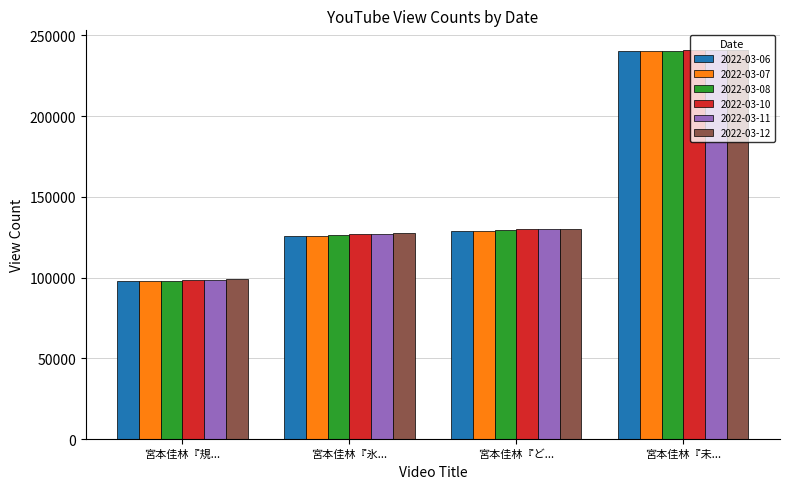

Which category has the lowest value in the 2022-03-07 series?

宮本佳林『規...